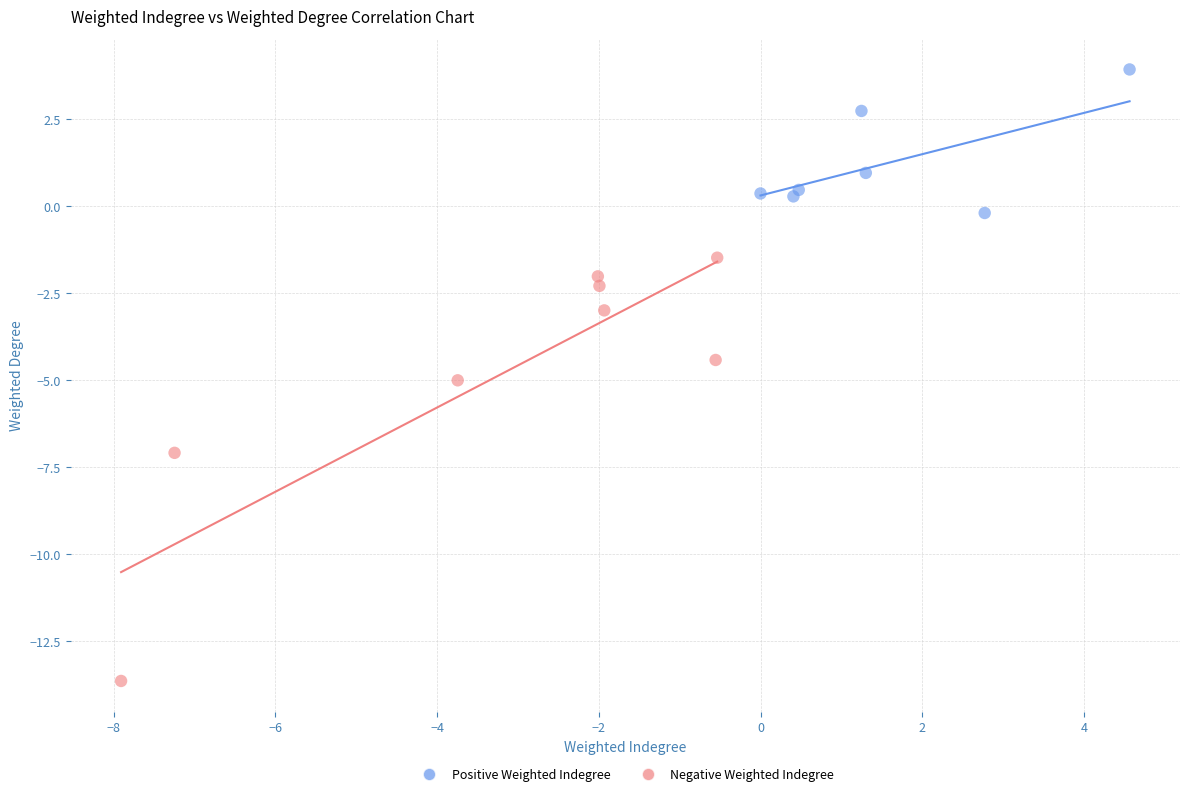

What are all the series names shown in the legend?

Positive Weighted Indegree, Negative Weighted Indegree